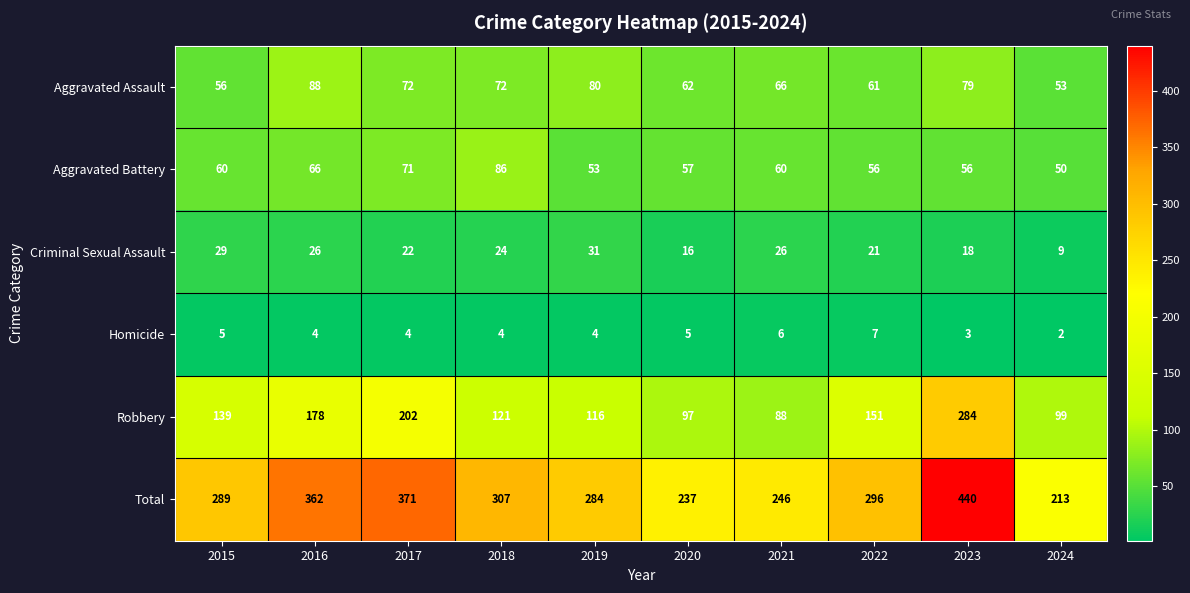

At which category does the chart reach its peak across all series?

2023